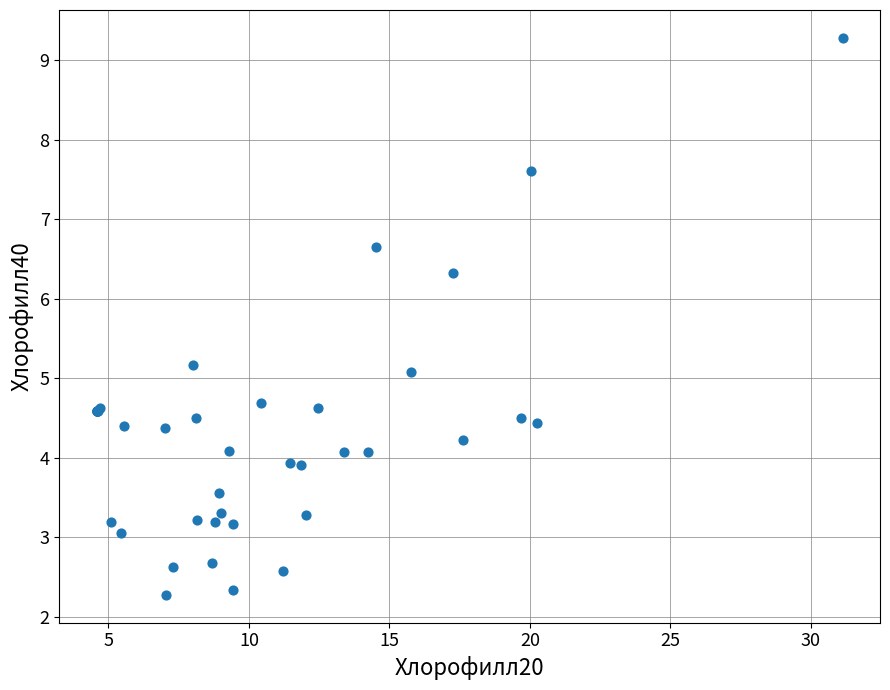

What Y value in the scatter plot is closest to 5?

5.1